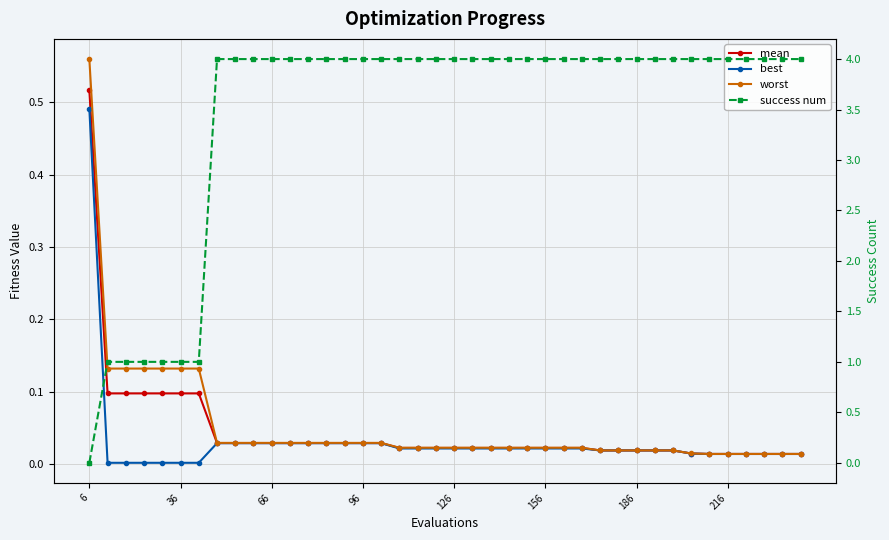

Which series has the widest spread of values?

success num